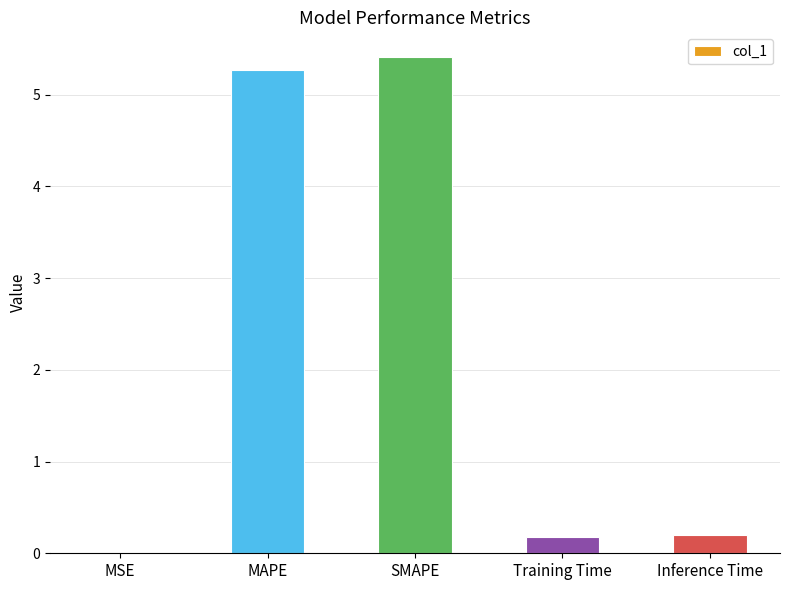

The value at MAPE is 5.3. True or false?

True